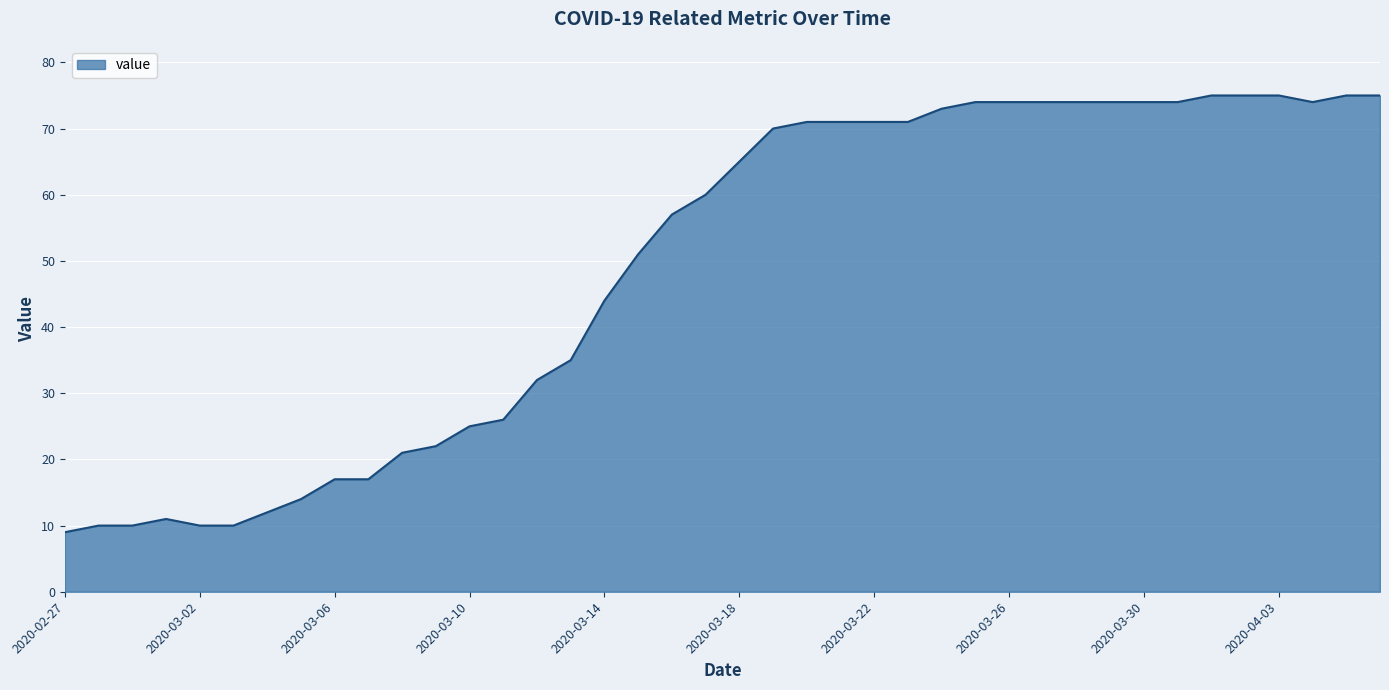

What is the minimum value shown in the chart?

9